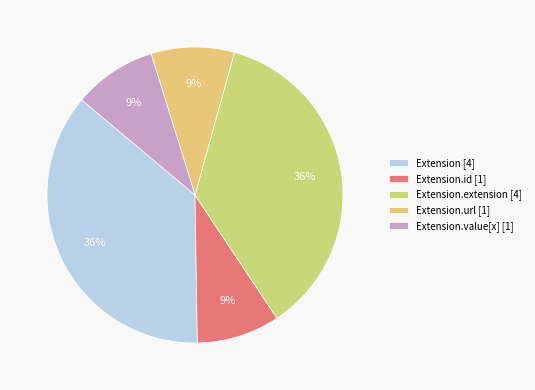

How many segments does this pie chart have?

5